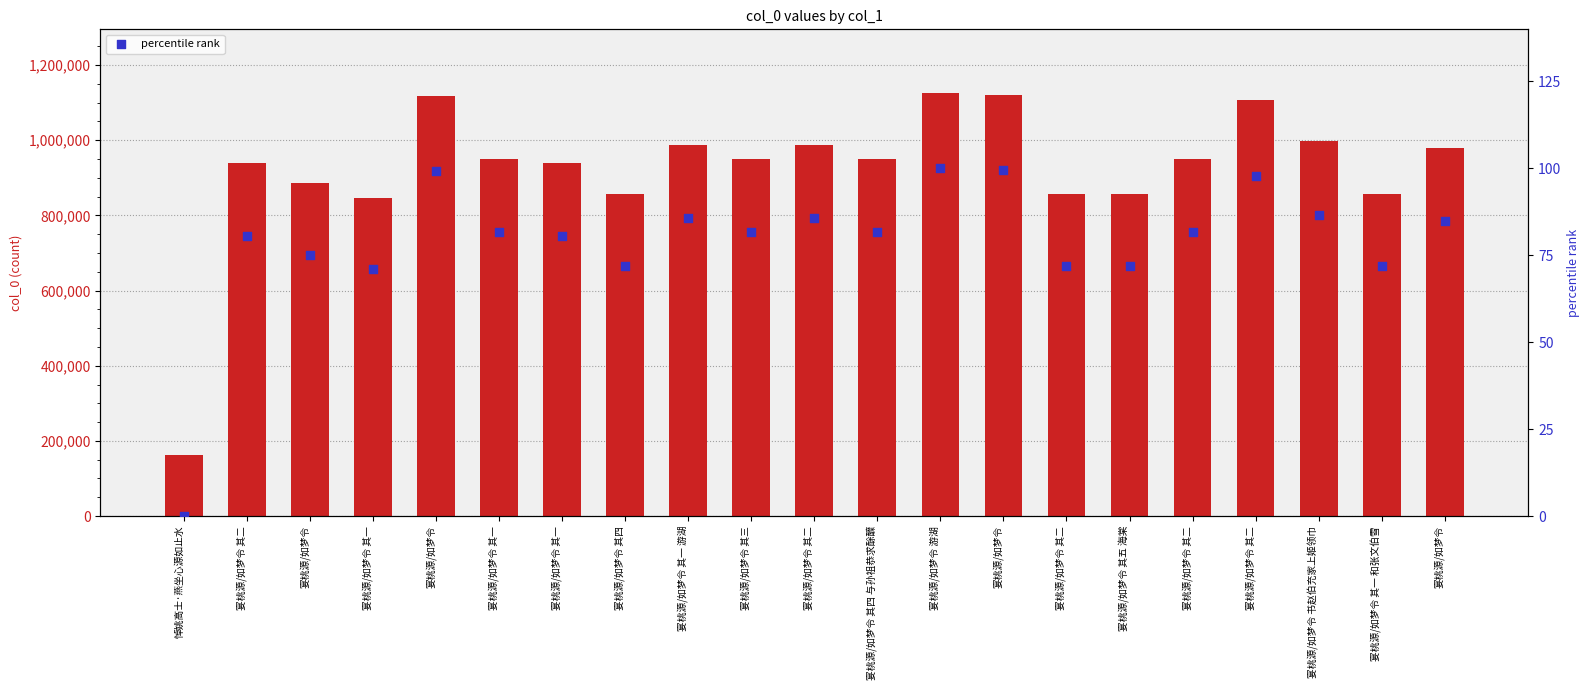

What is the total value across all series at 宴桃源/如梦令 其二?

938720.5